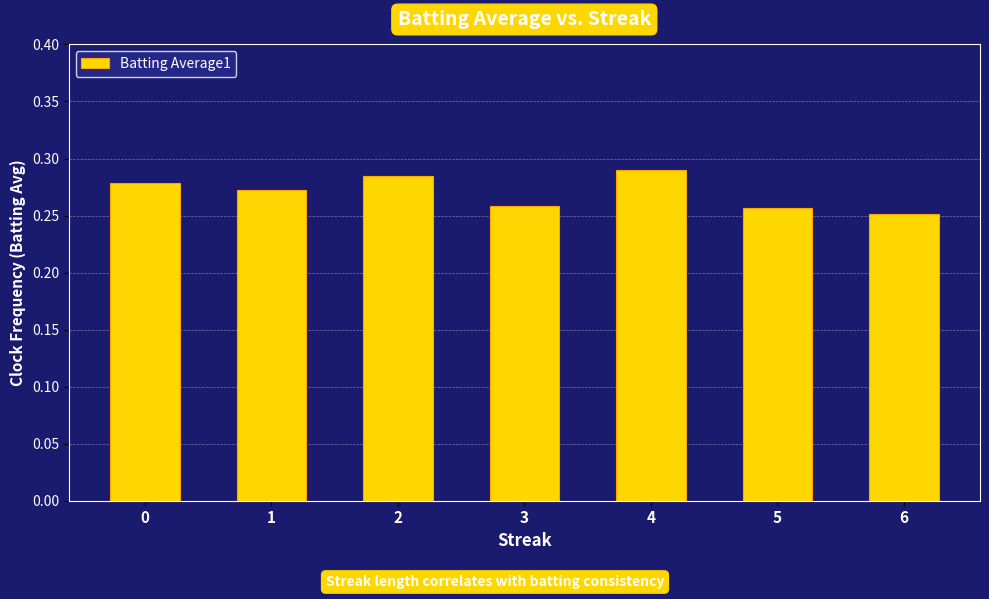

Count the values in the range 0 to 1.

7